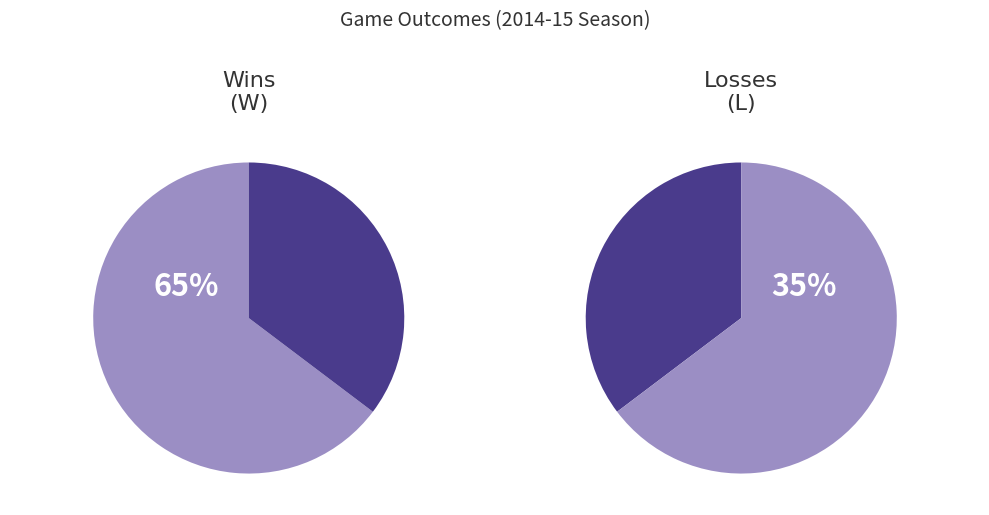

True or false: L accounts for 35% of the total.

True